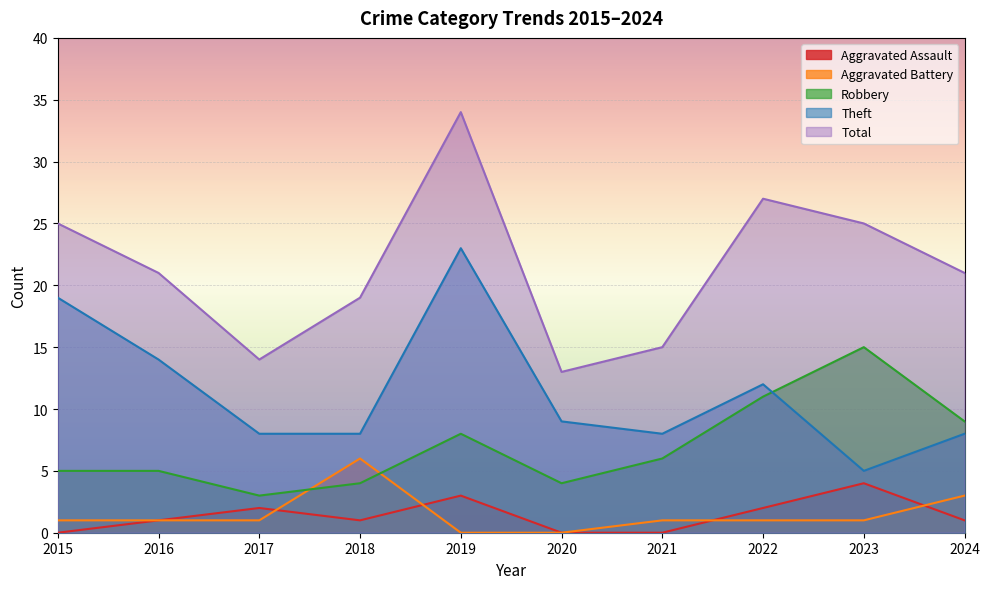

Where is the first local maximum for Aggravated Battery?

2018